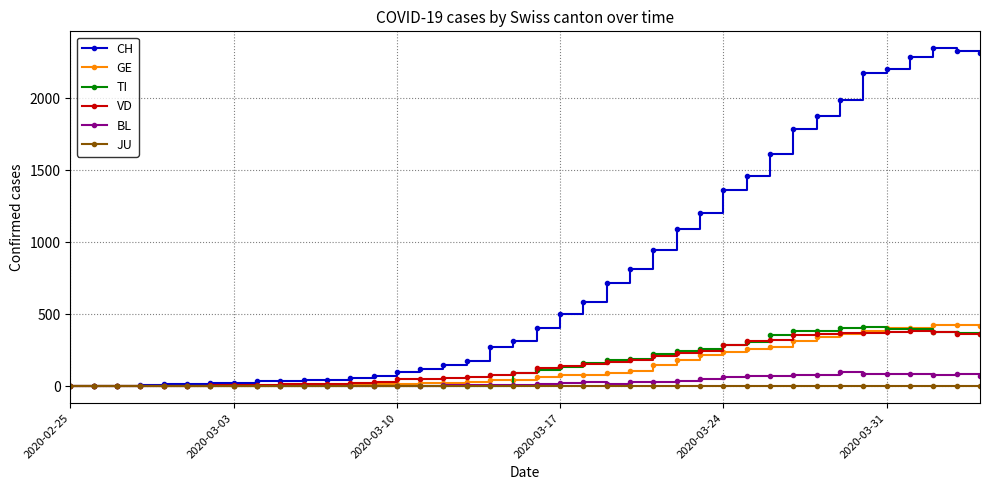

At how many categories does at least one series exceed 1676?

9